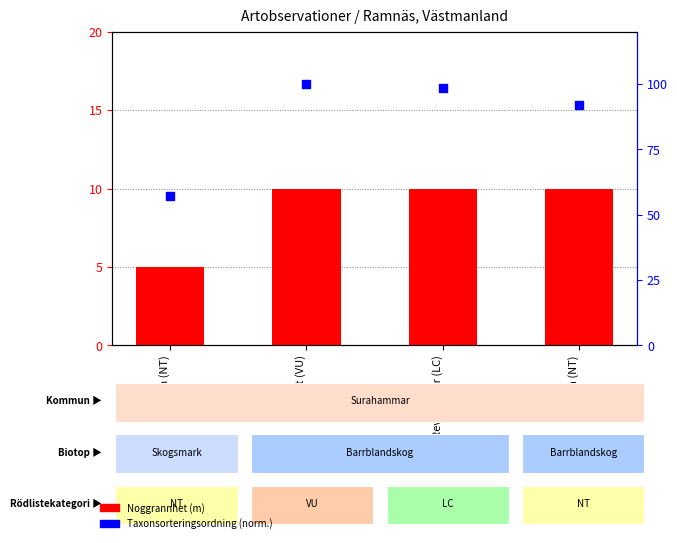

At which category is the sum across all series the highest?

Knärot (VU)